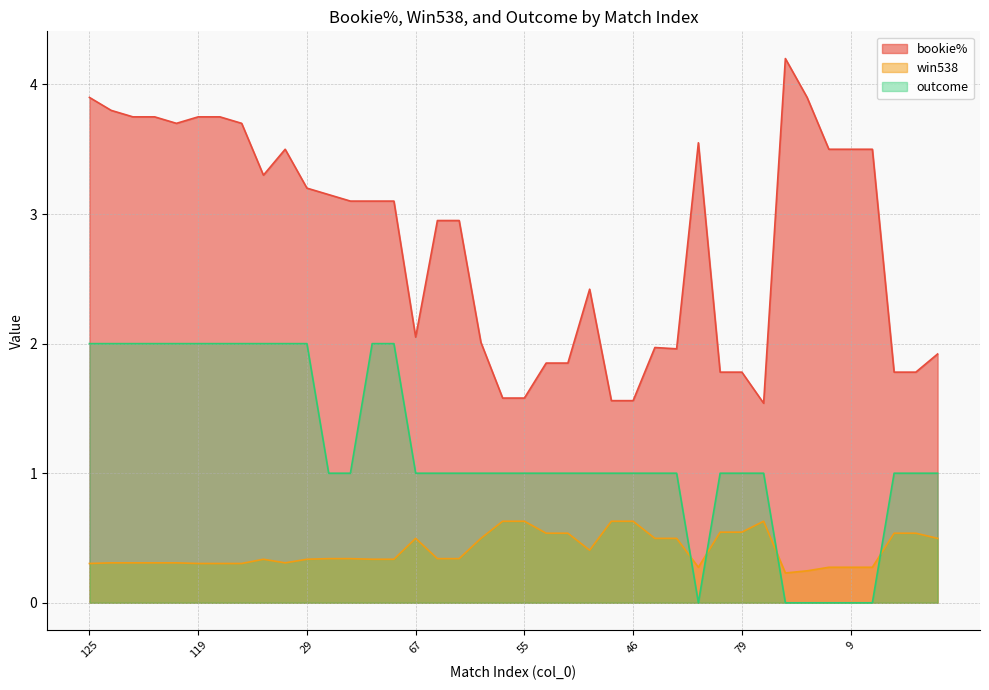

Rank the series at 67 from lowest to highest value.

win538, outcome, bookie%